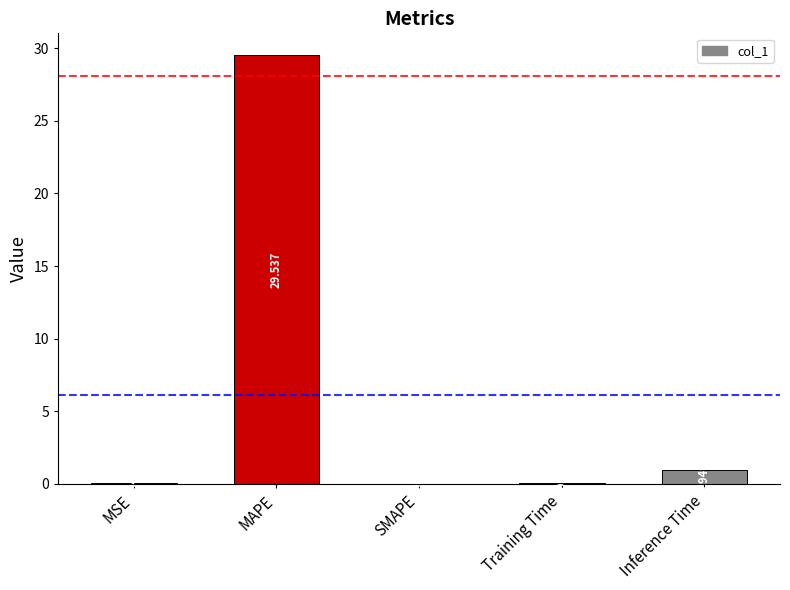

Between MAPE and Inference Time, which is larger?

MAPE